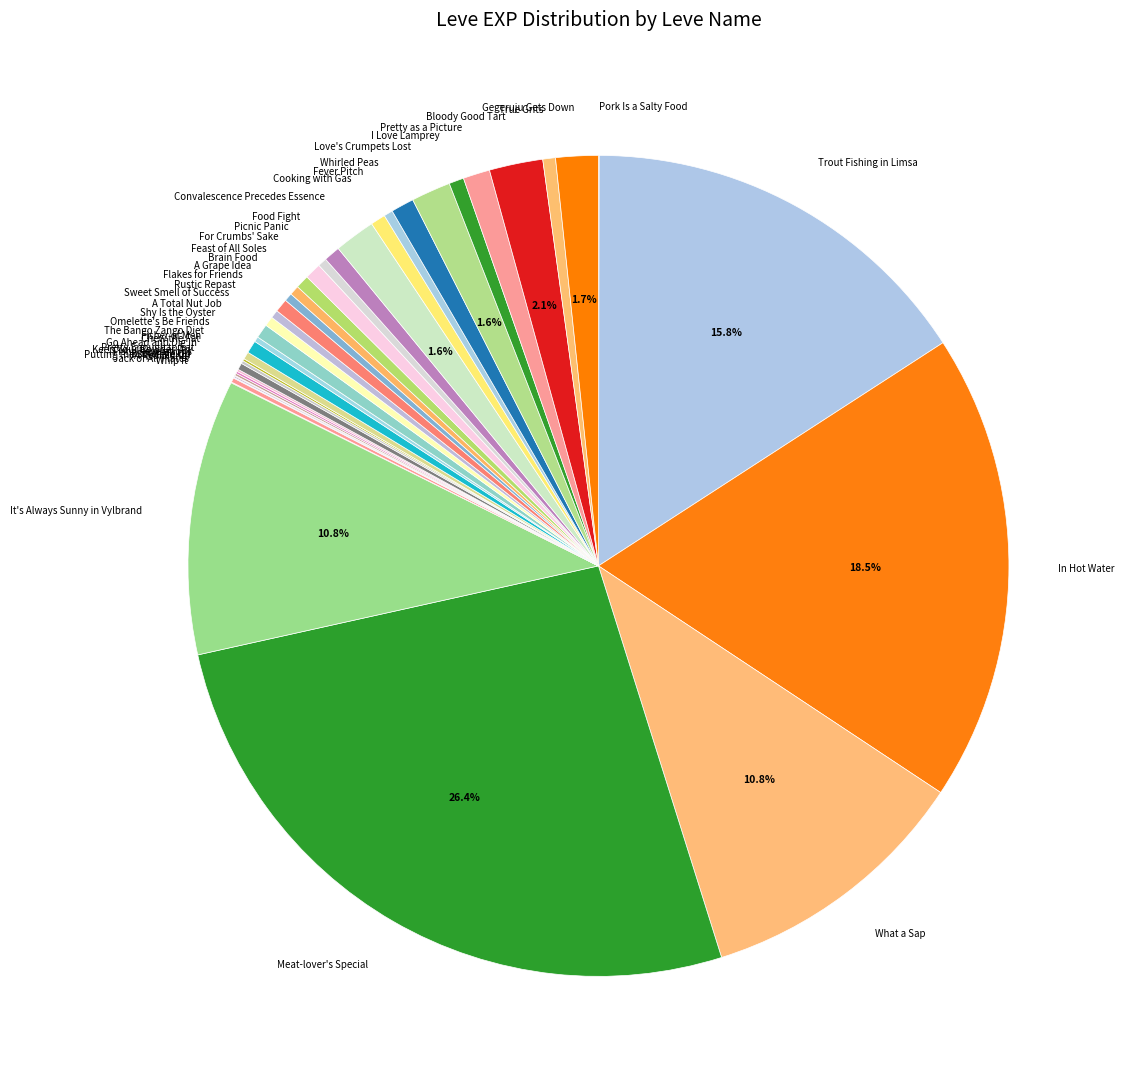

What is the largest slice in the pie chart?

Meat-lover's Special